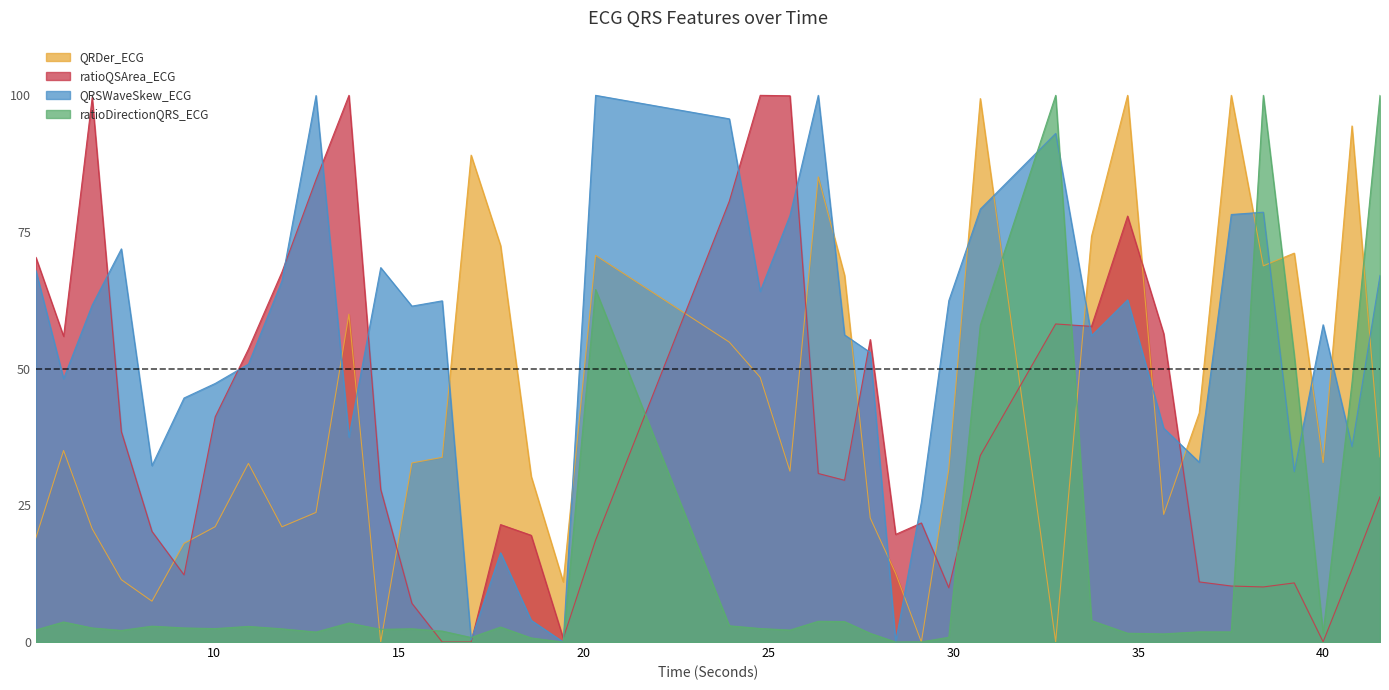

Reading right to left, what are all the values shown in this chart?

ratioQSArea_ECG: 41.5390625=26.6	40.78125=13.3	40.0=0.0	39.21875=10.8	38.3828125=10.1	37.515625=10.2	36.6484375=11.0	35.6875=56.4	34.7109375=77.9	33.734375=57.7	32.765625=58.2	30.7265625=34.1	29.875=9.9	29.1328125=21.8	28.4375=19.7	27.75=55.3	27.0546875=29.6	26.34375=30.8	25.578125=99.9	24.7734375=100.0	23.9375=80.6	20.3203125=18.6	19.4453125=0.7	18.578125=19.5	17.75=21.5	16.953125=0.0	16.171875=0.0	15.3515625=7.1	14.5078125=27.9	13.6484375=100.0	12.7578125=84.6	11.8359375=67.7	10.9296875=53.6	10.03125=41.2	9.1875=12.3	8.3203125=20.2	7.4921875=38.5	6.703125=99.6	5.9296875=55.9	5.1796875=70.4
QRSWaveSkew_ECG: 41.5390625=67.1	40.78125=35.7	40.0=58.0	39.21875=31.2	38.3828125=78.6	37.515625=78.2	36.6484375=32.9	35.6875=39.1	34.7109375=62.6	33.734375=56.0	32.765625=93.0	30.7265625=79.2	29.875=62.4	29.1328125=25.6	28.4375=0.0	27.75=53.0	27.0546875=56.2	26.34375=100.0	25.578125=78.0	24.7734375=64.1	23.9375=95.7	20.3203125=100.0	19.4453125=0.0	18.578125=4.0	17.75=16.3	16.953125=0.4	16.171875=62.4	15.3515625=61.4	14.5078125=68.5	13.6484375=37.5	12.7578125=100.0	11.8359375=66.0	10.9296875=50.8	10.03125=47.3	9.1875=44.6	8.3203125=32.3	7.4921875=71.9	6.703125=61.6	5.9296875=48.2	5.1796875=67.9
ratioDirectionQRS_ECG: 41.5390625=100.0	40.78125=47.5	40.0=1.6	39.21875=52.4	38.3828125=100.0	37.515625=1.9	36.6484375=1.9	35.6875=1.5	34.7109375=1.6	33.734375=3.9	32.765625=100.0	30.7265625=58.0	29.875=0.9	29.1328125=0.0	28.4375=0.0	27.75=1.6	27.0546875=3.7	26.34375=3.8	25.578125=2.2	24.7734375=2.5	23.9375=3.0	20.3203125=64.5	19.4453125=0.0	18.578125=0.7	17.75=2.7	16.953125=0.8	16.171875=2.0	15.3515625=2.4	14.5078125=2.3	13.6484375=3.5	12.7578125=1.8	11.8359375=2.4	10.9296875=2.9	10.03125=2.5	9.1875=2.6	8.3203125=2.9	7.4921875=2.1	6.703125=2.6	5.9296875=3.7	5.1796875=2.2